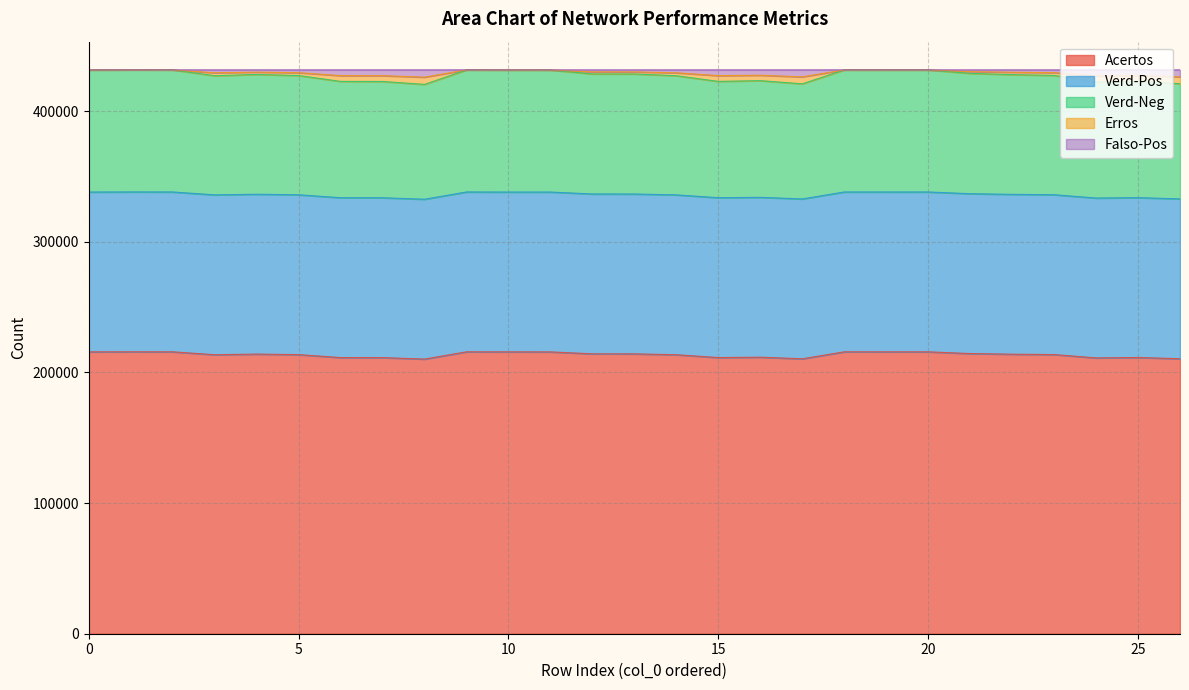

What is the difference between the Falso-Pos values at 8 and 23?

3445